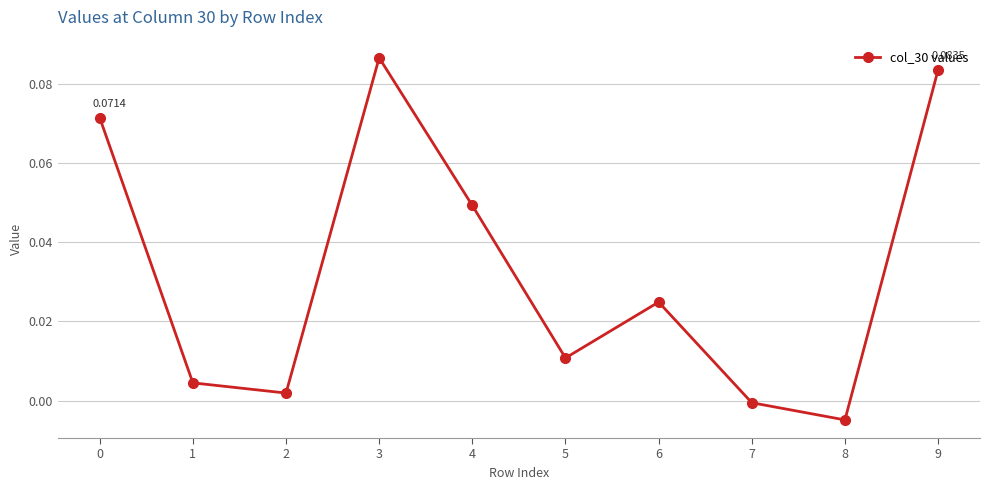

True or false: the data shows -0.0 at 8.

True